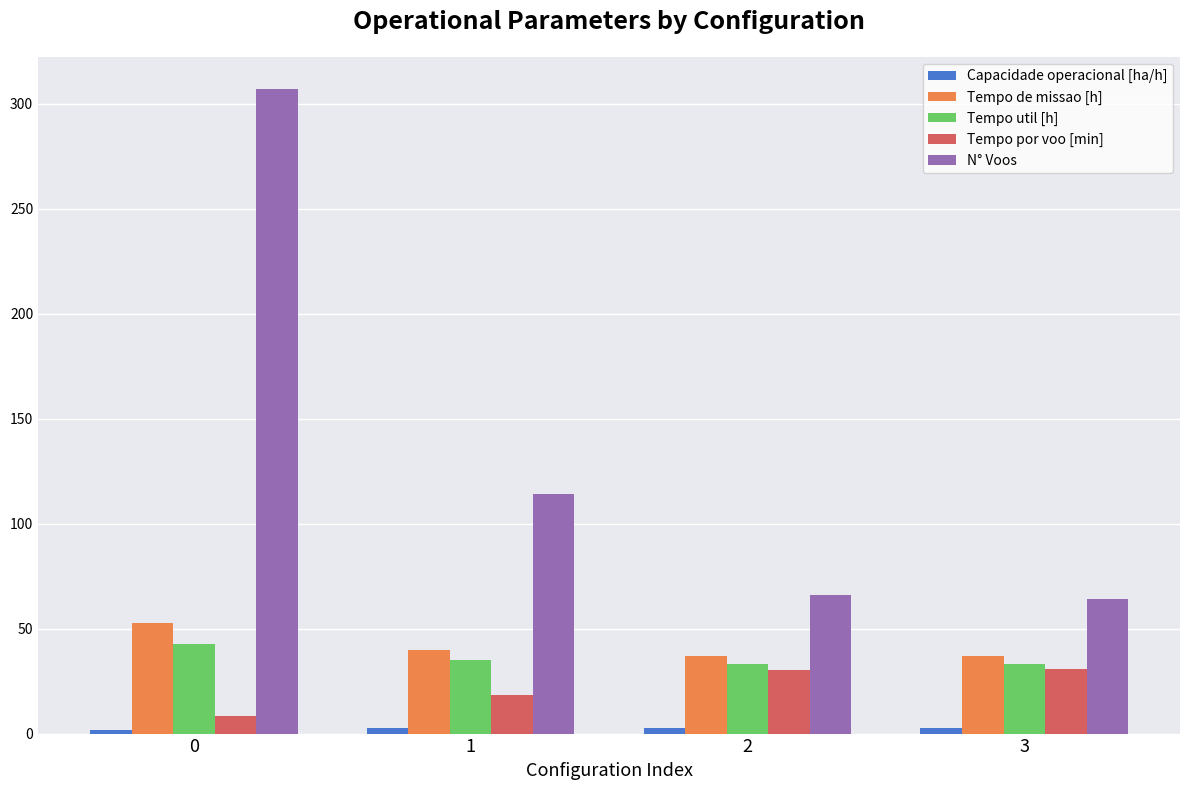

What is the approximate value of Tempo por voo [min] at 1?

18.3